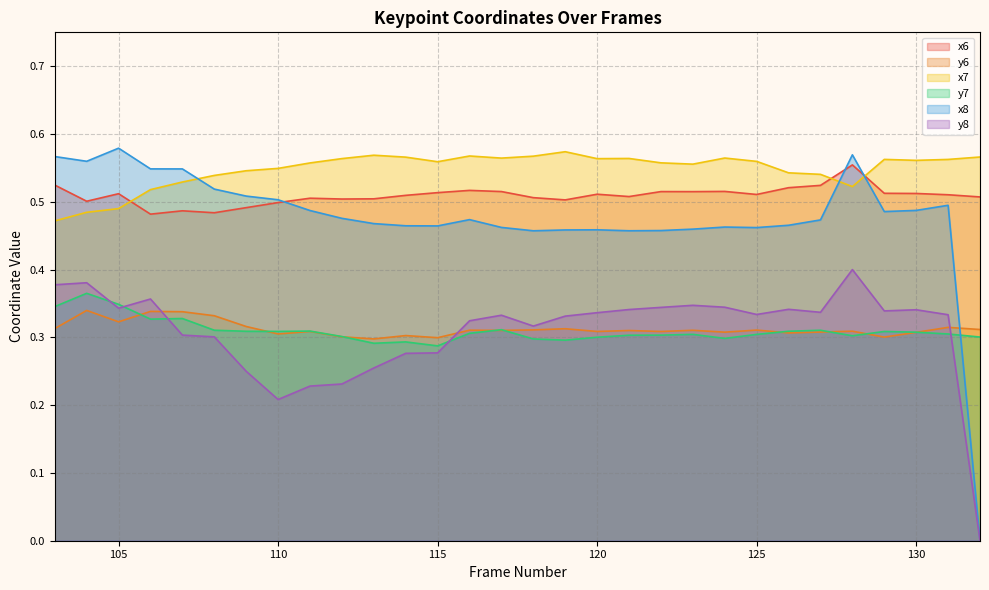

True or false: x8 and y8 cross at least once.

False